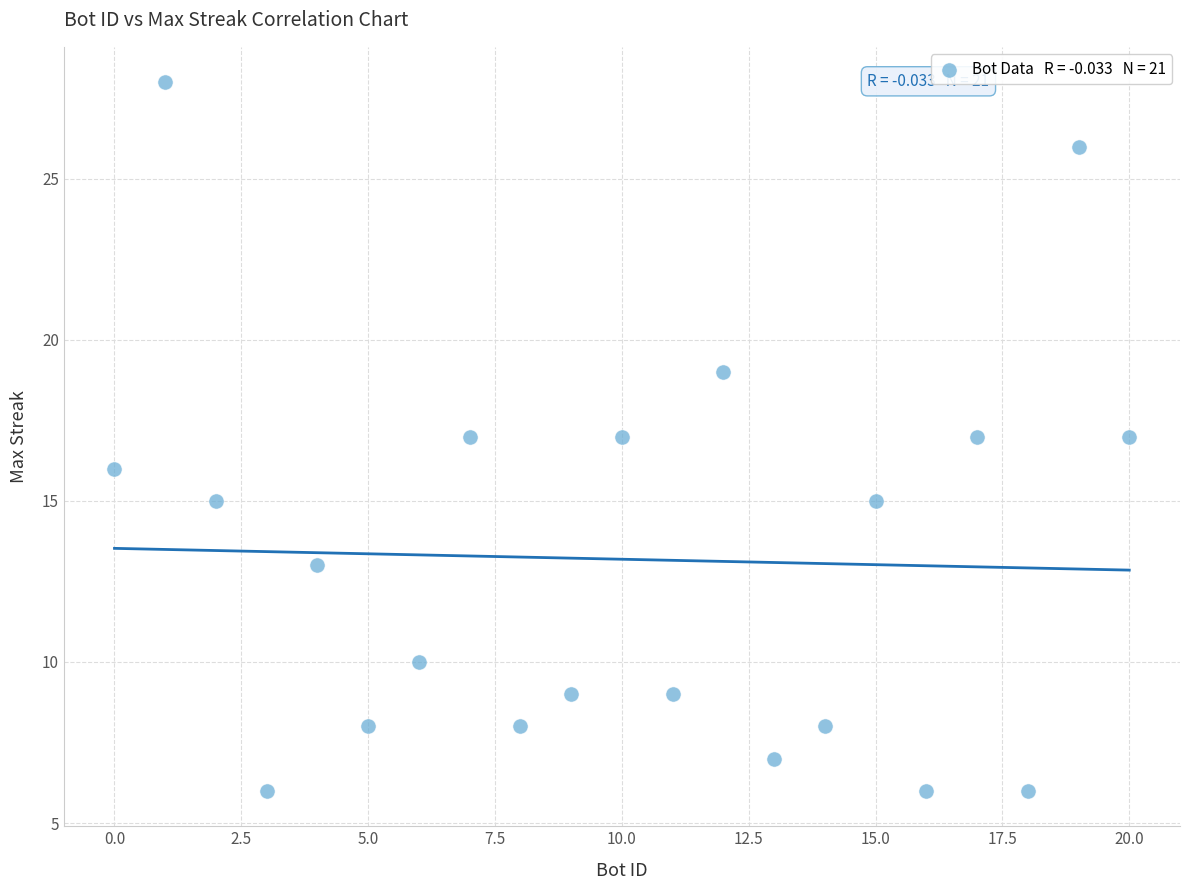

What is the range of X values (max minus min)?

20